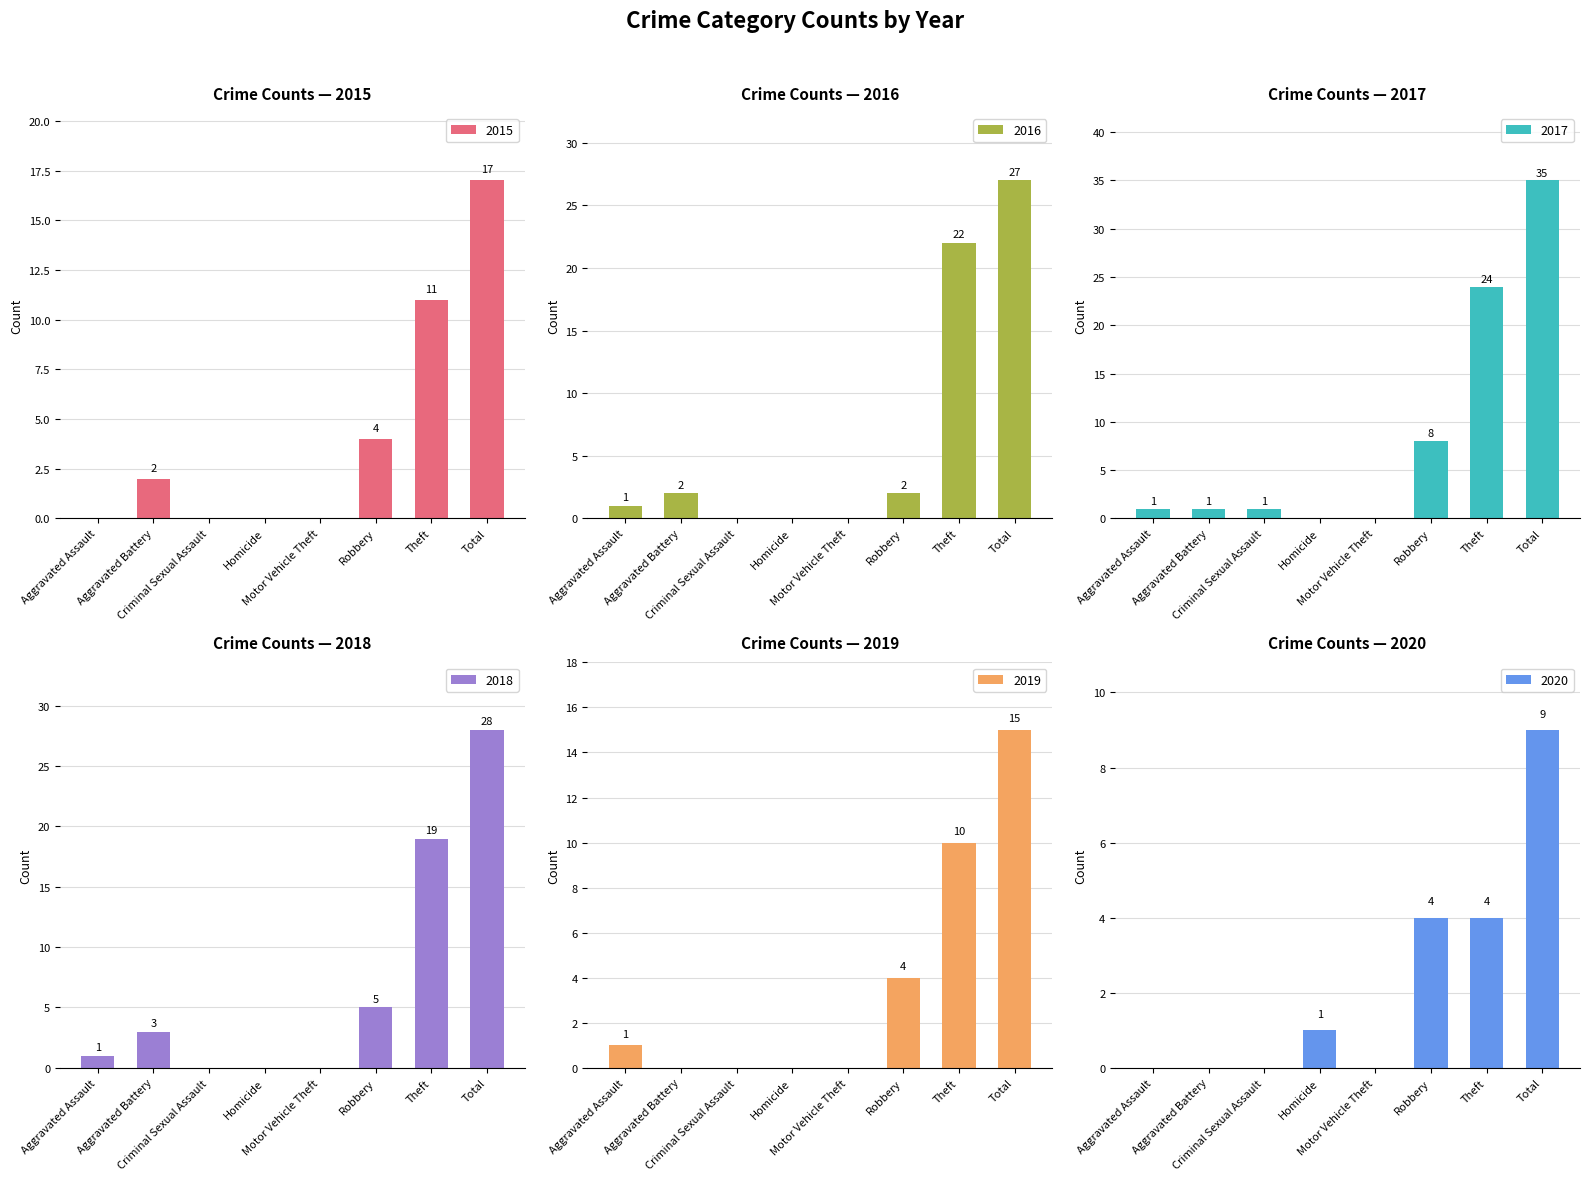

Reading left to right, what are all the values shown in this chart?

2015: 0	2	0	0	0	4	11	17
2016: 1	2	0	0	0	2	22	27
2017: 1	1	1	0	0	8	24	35
2018: 1	3	0	0	0	5	19	28
2019: 1	0	0	0	0	4	10	15
2020: 0	0	0	1	0	4	4	9